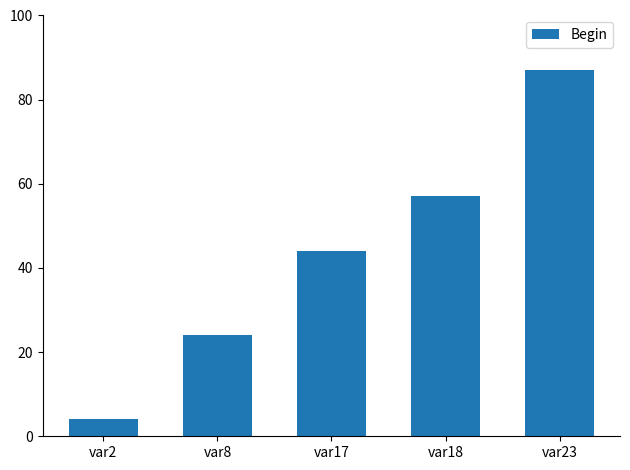

Is it true that the value at var2 is 4?

True